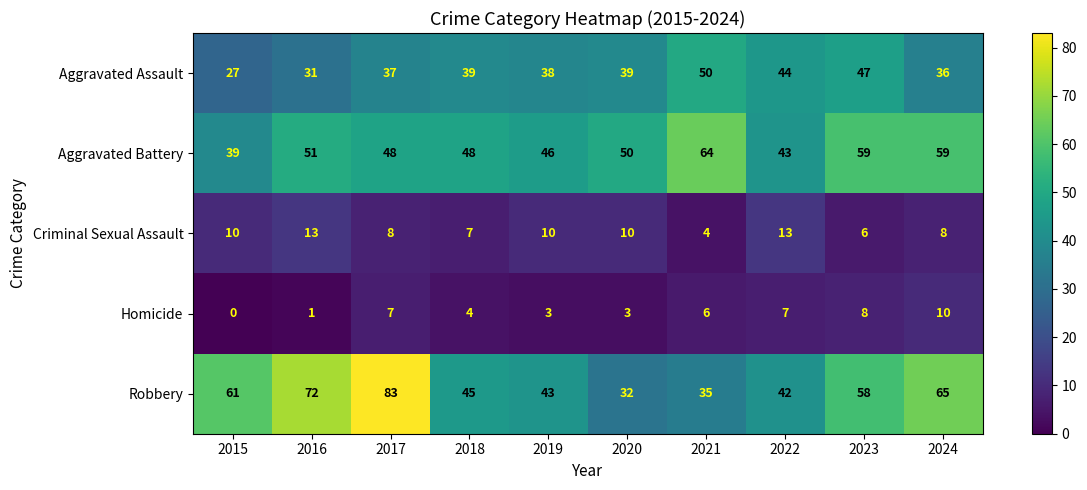

What is the sum of the Criminal Sexual Assault values at 2016 and 2018?

20